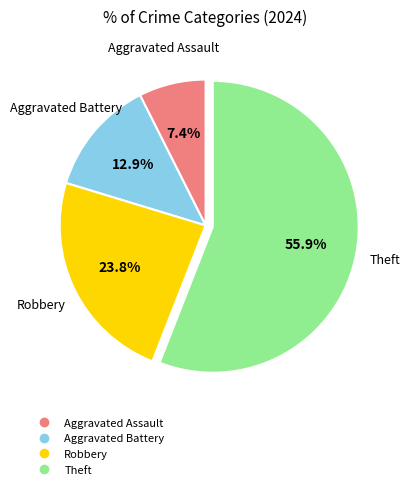

Rank the categories by value from lowest to highest.

Aggravated Assault, Aggravated Battery, Robbery, Theft